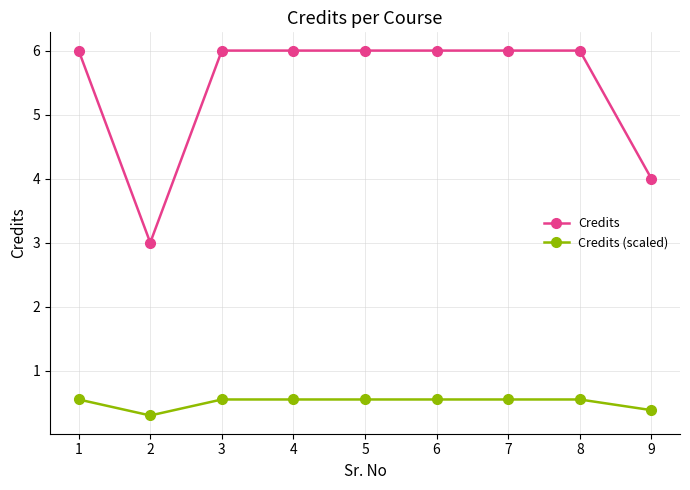

Between 1 and 9, which series saw the biggest shift?

Credits